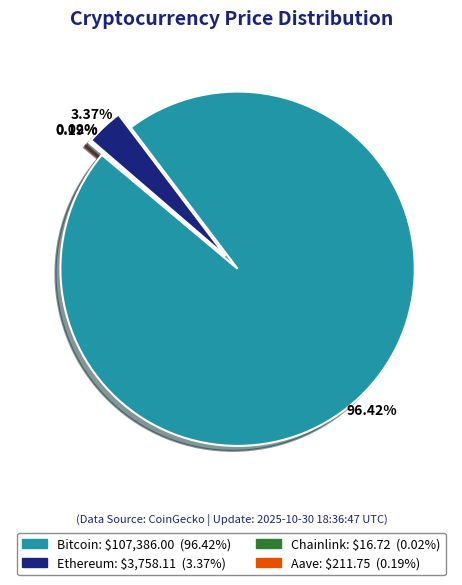

Which slice is the smallest?

Chainlink